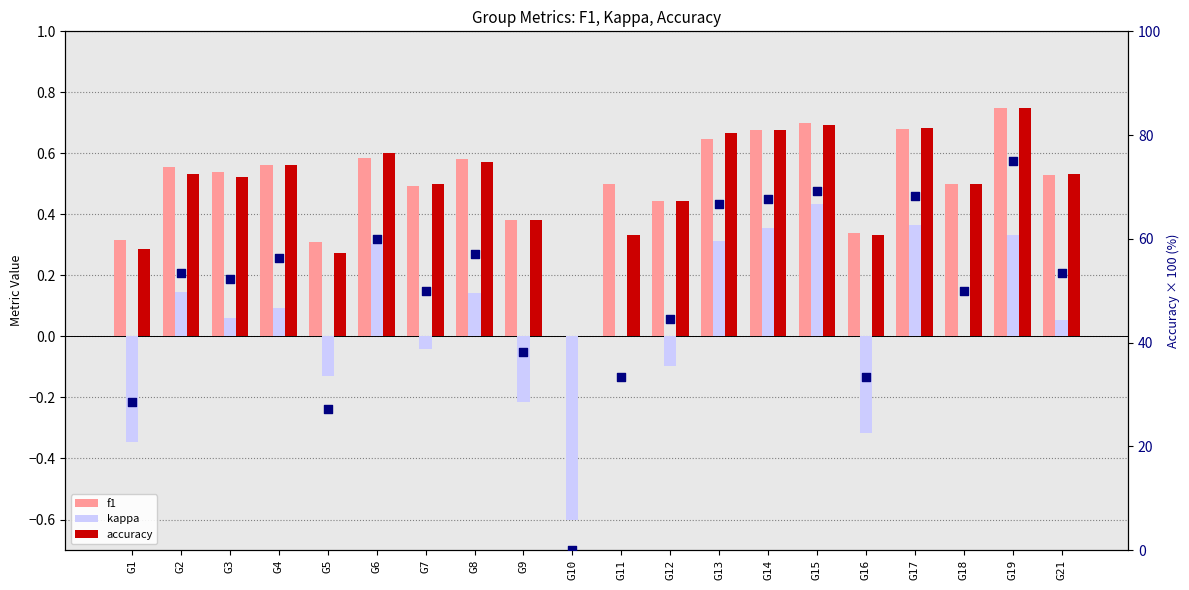

Which series contains the lowest Y value?

kappa